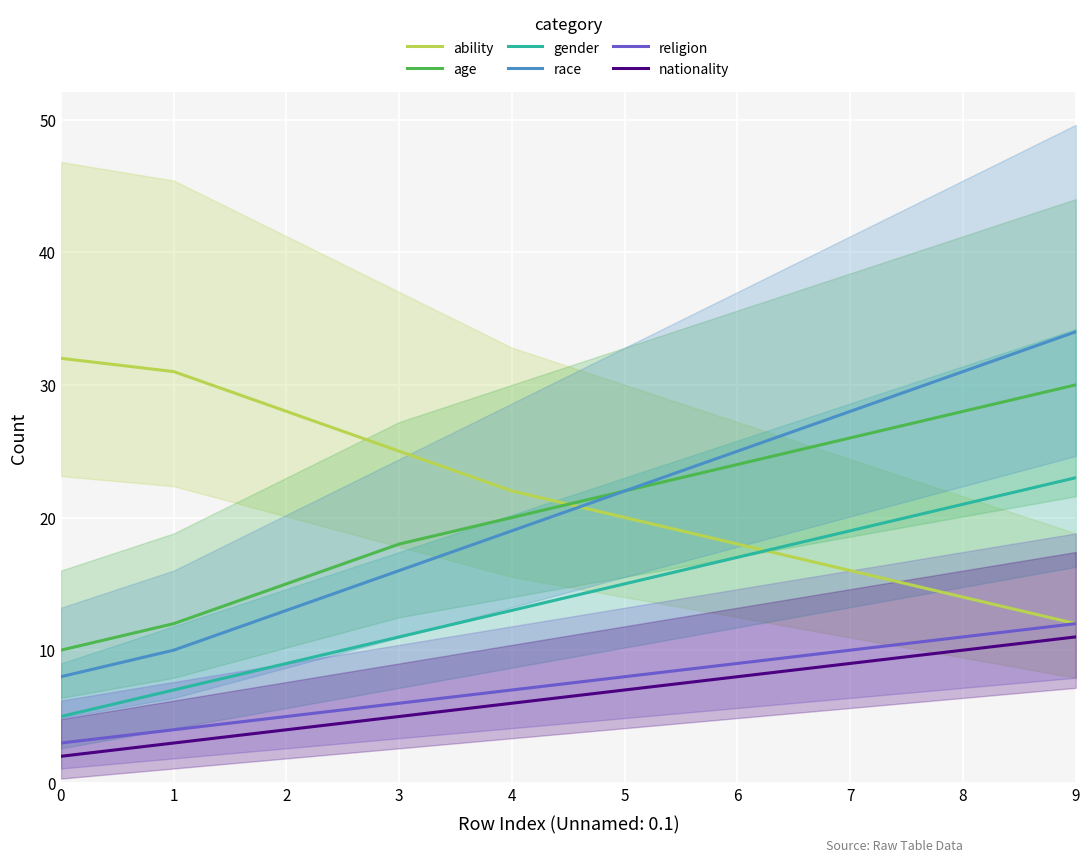

Rank the series by their maximum value, from highest to lowest.

race, ability, age, gender, religion, nationality